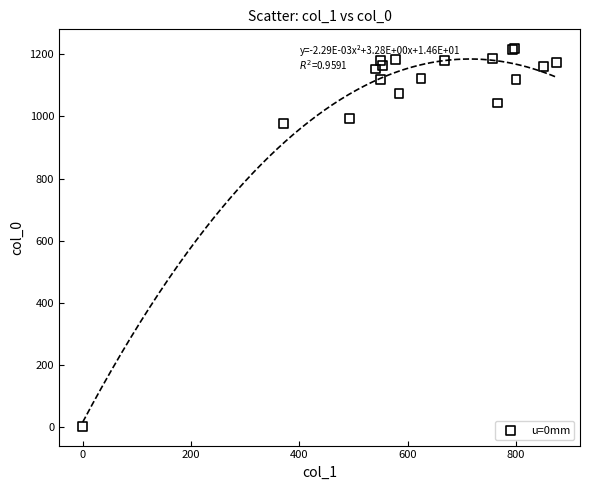

What Y value in the scatter plot is closest to 610?

976.7